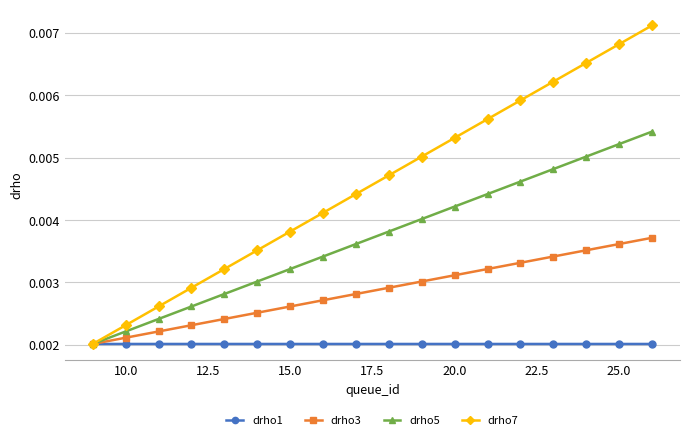

Which series has the largest total across all categories?

drho7